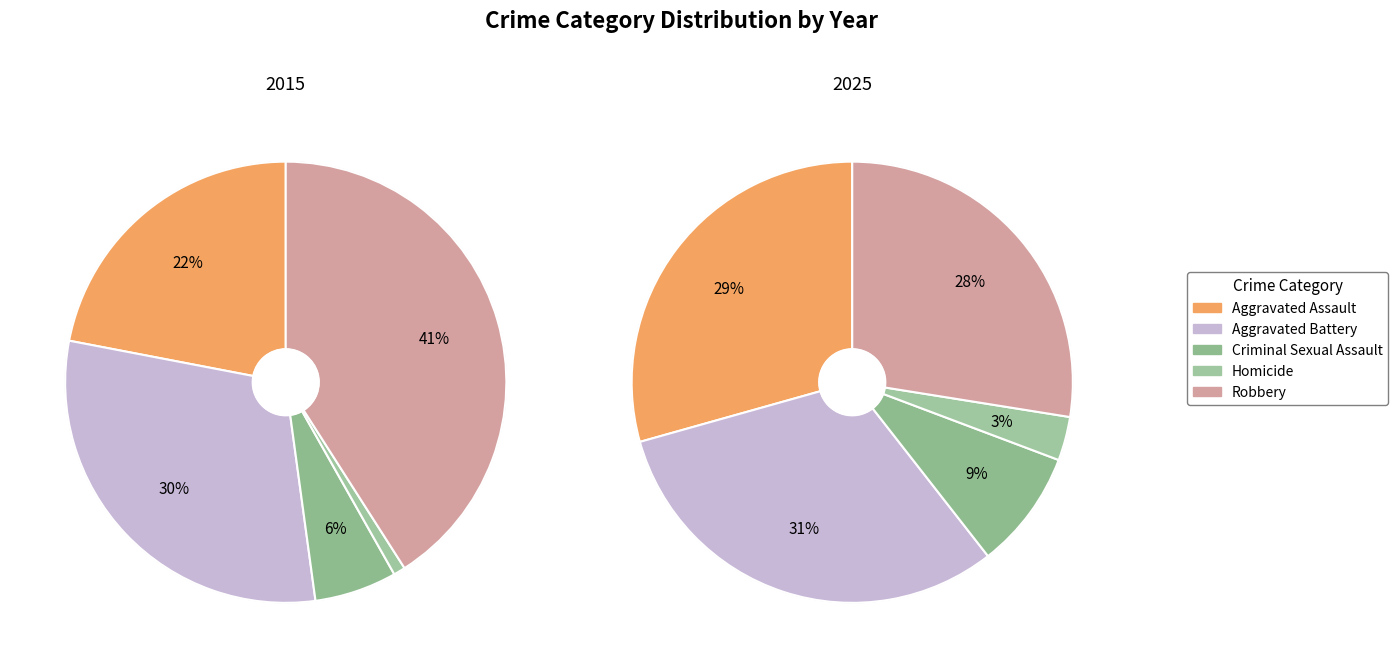

What is the total percentage of Aggravated Battery and Homicide?

31.0%